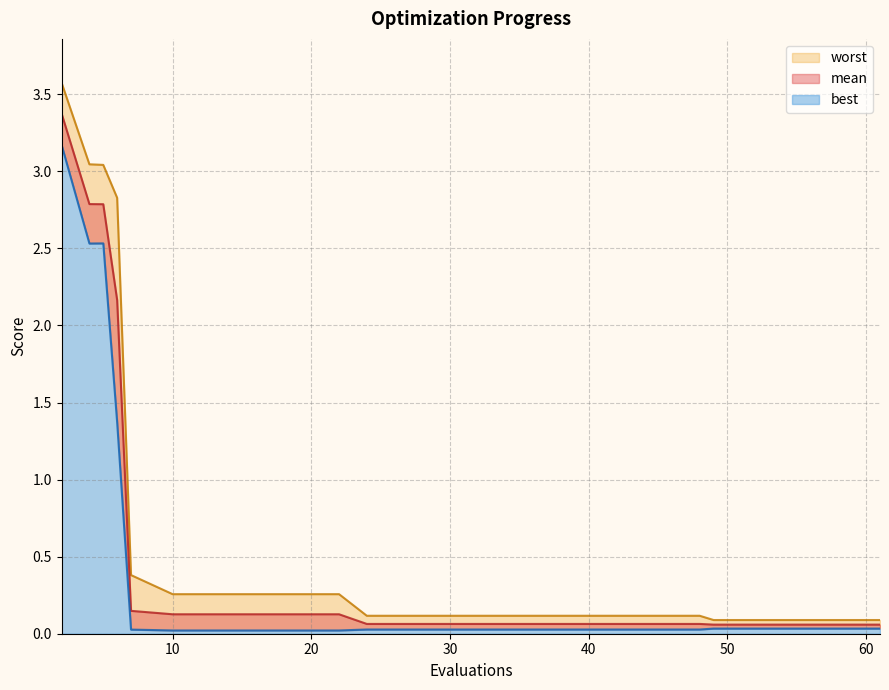

What is the maximum value for worst?

3.6